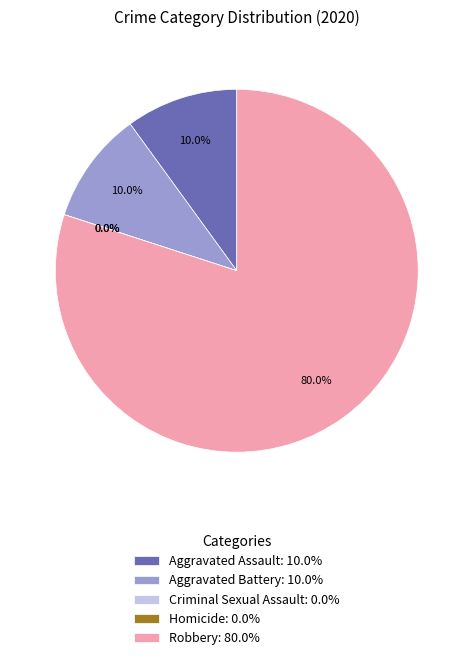

Count the number of slices in the pie.

5